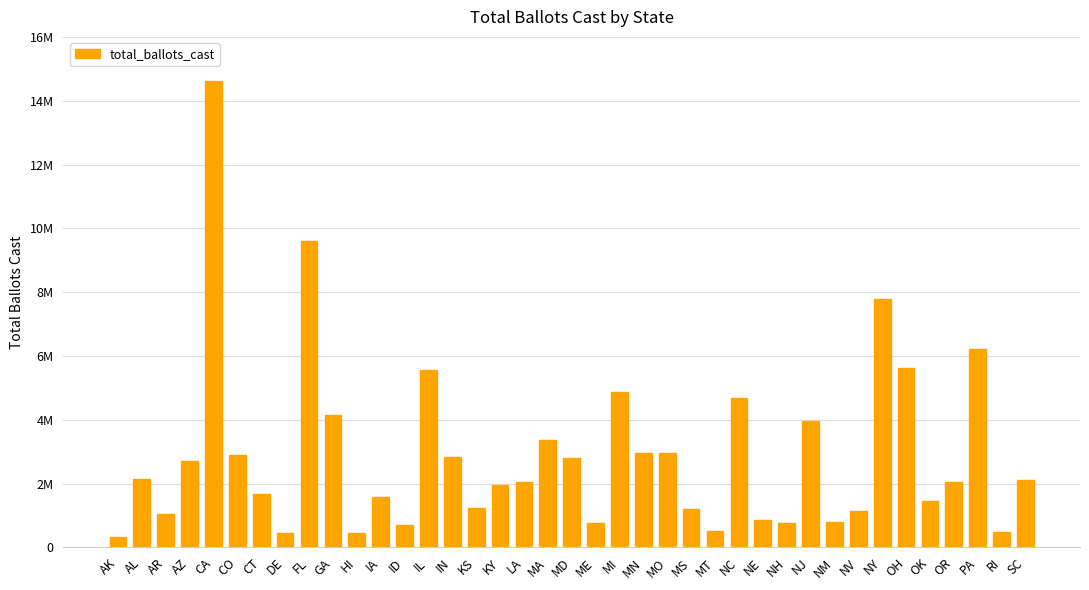

The value at NV is 1839354. True or false?

False